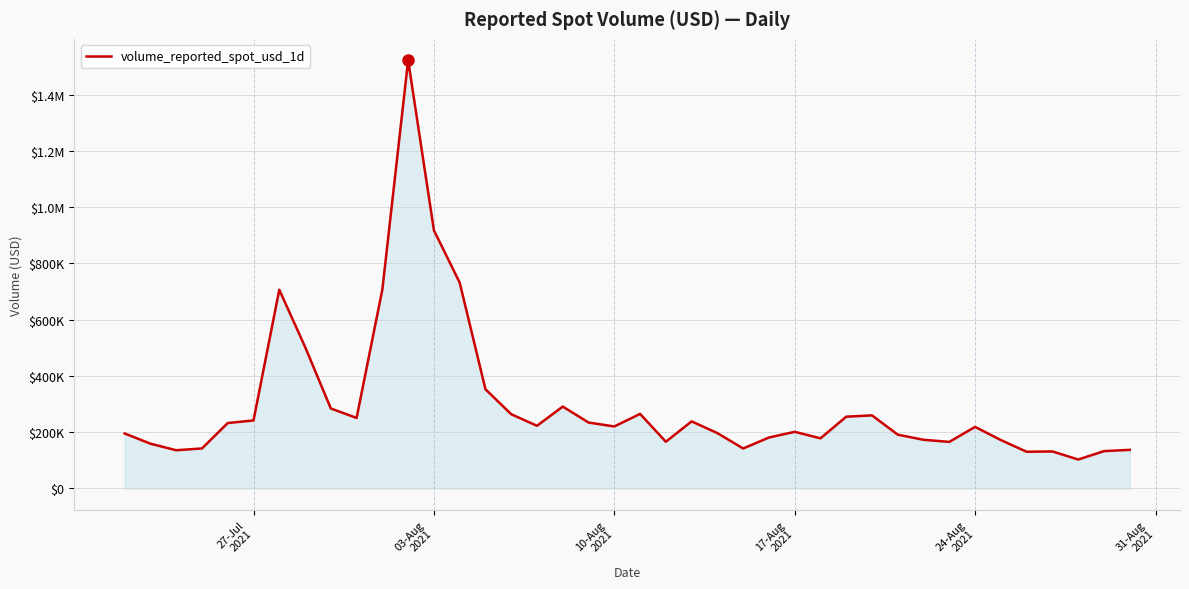

Does the chart display data point markers on the line(s)?

No